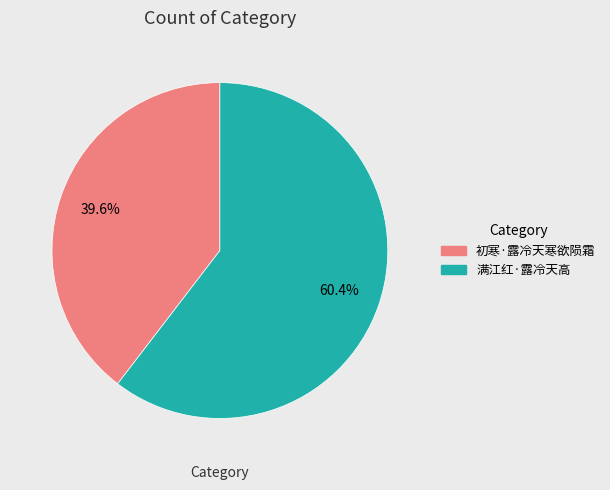

Is there any slice that represents more than half of the pie?

Yes